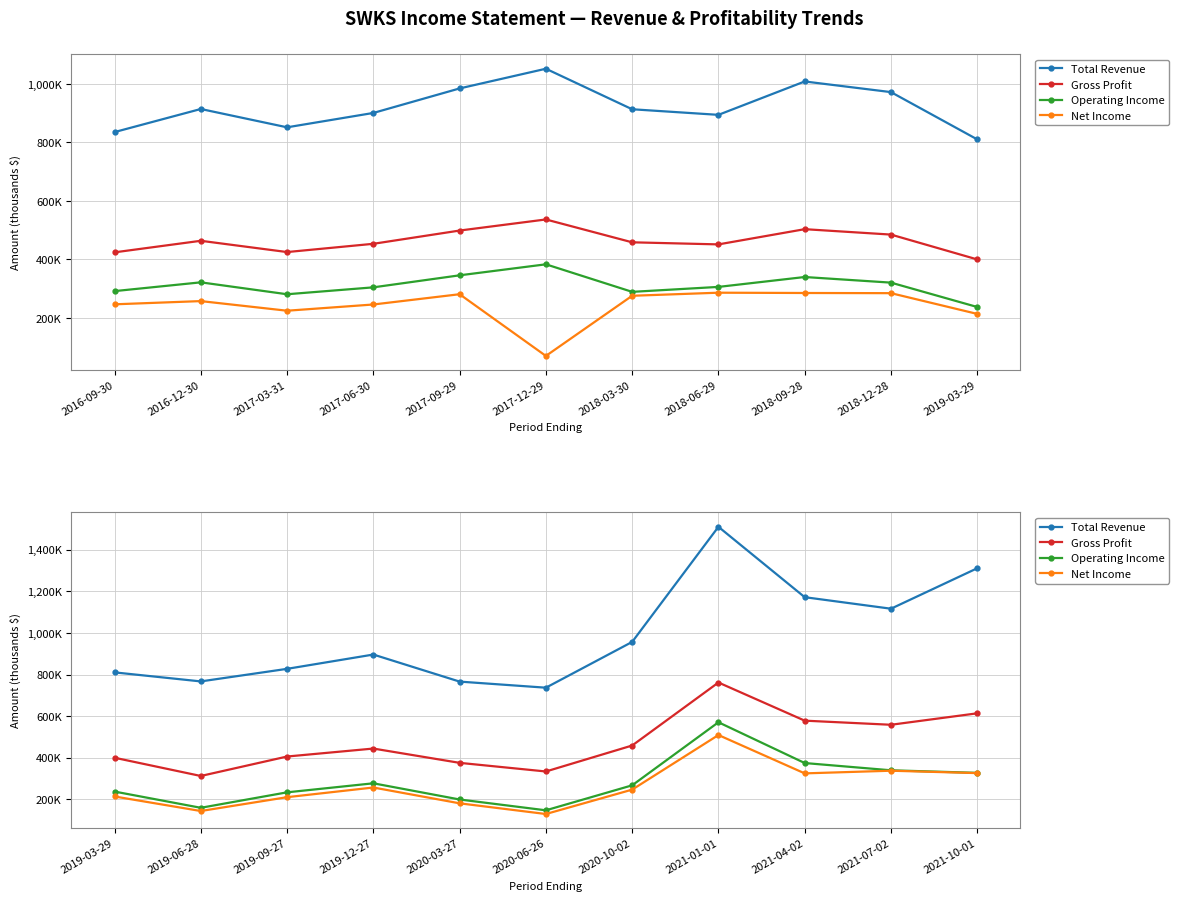

Which series has the largest total across all categories?

Total Revenue